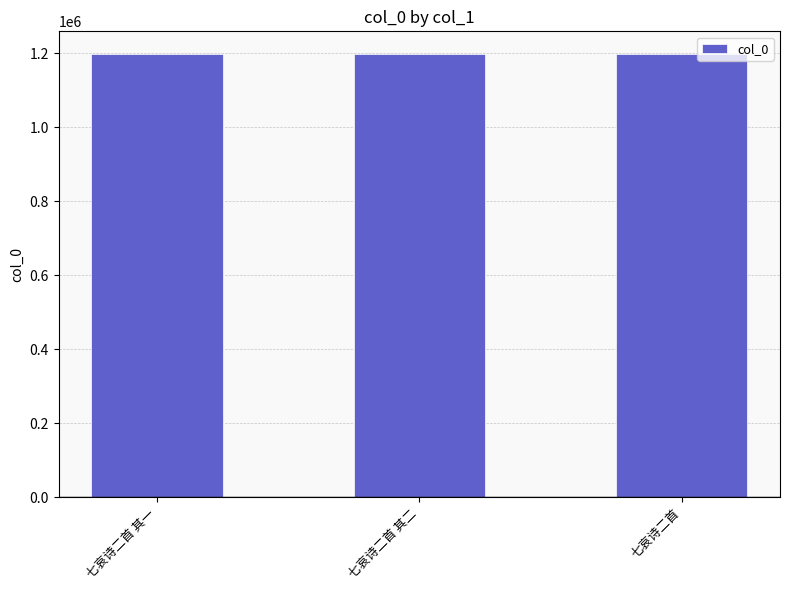

What value does the data have at 七哀诗二首 其一?

1198438